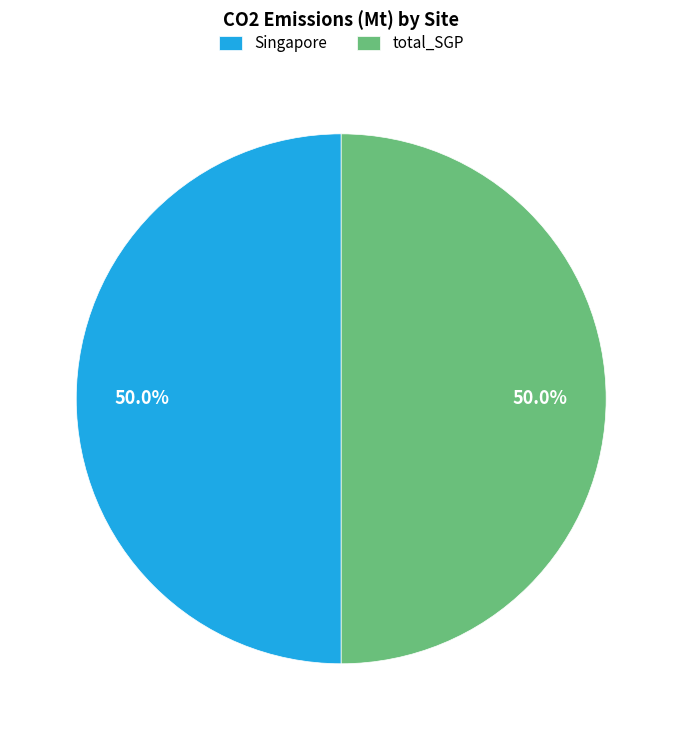

The total_SGP slice represents 44% of the pie. True or false?

False